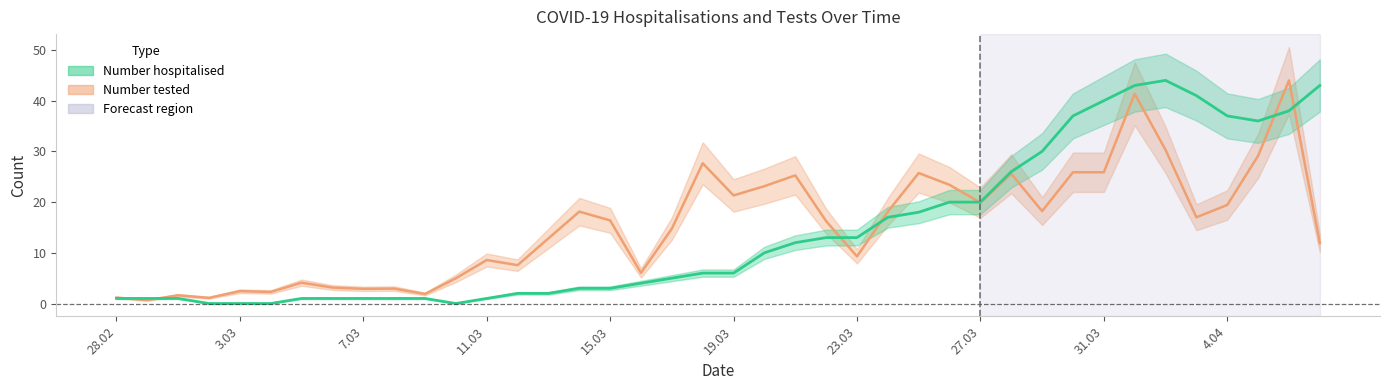

The Number hospitalised series shows 13.0 at 22.03. True or false?

True